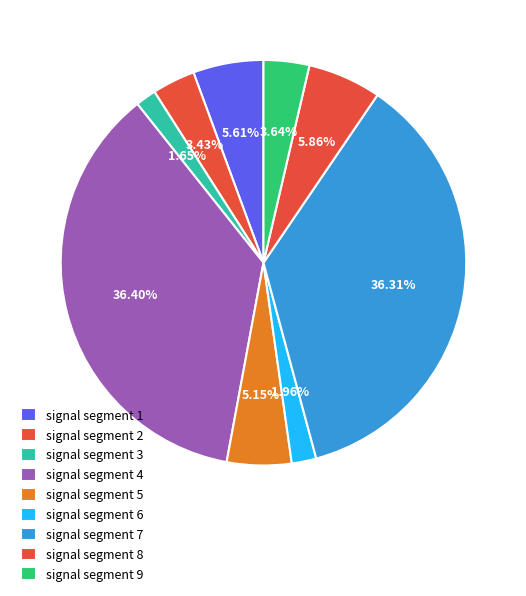

To the nearest percent, what is the average slice percentage?

11%